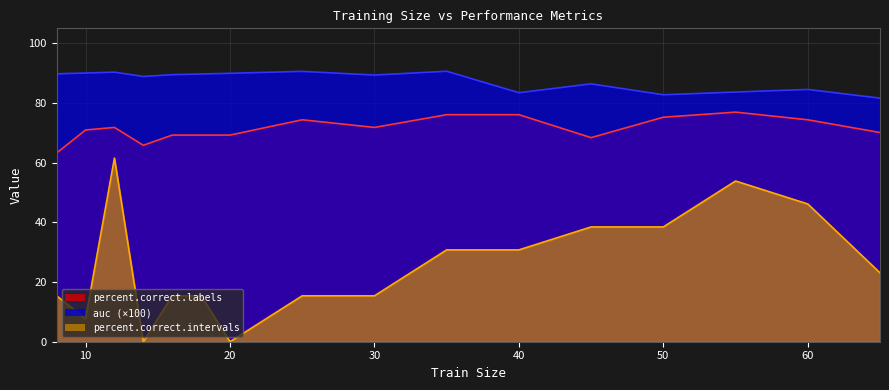

Rank the categories by auc value from lowest to highest.

65, 50, 40, 55, 60, 45, 14, 30, 16, 18, 8, 20, 10, 12, 25, 35